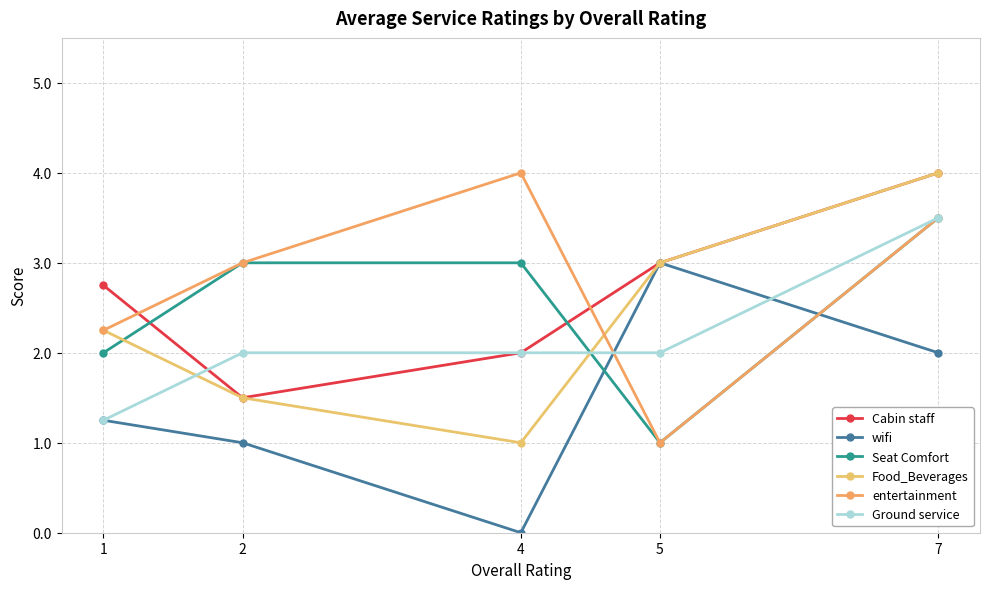

Count the number of categories in the chart.

5